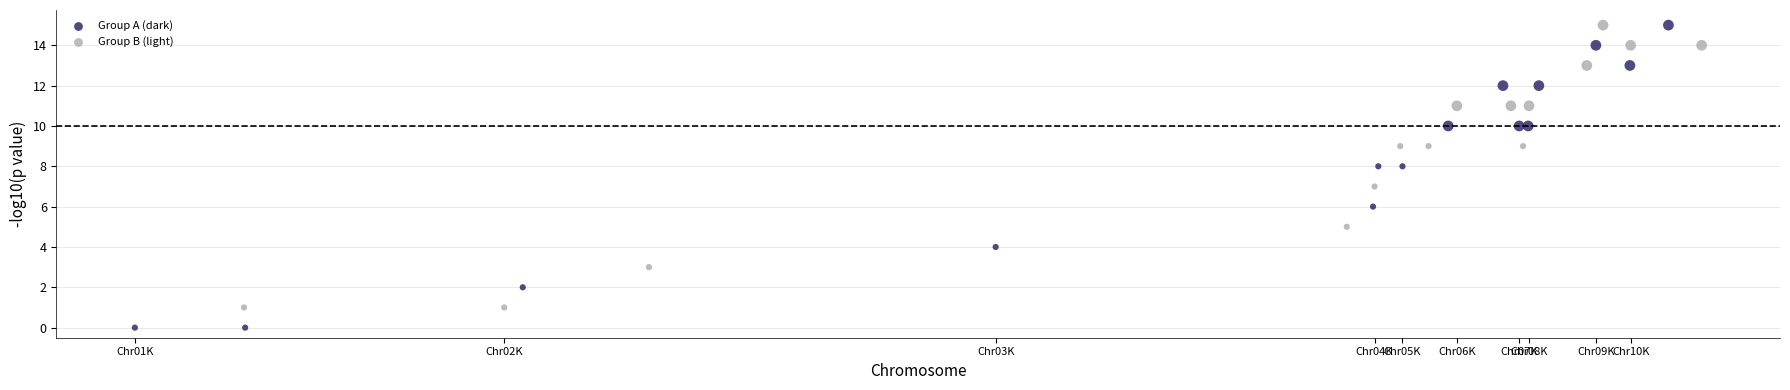

Which series has the largest Y range (max minus min)?

Group A (dark)